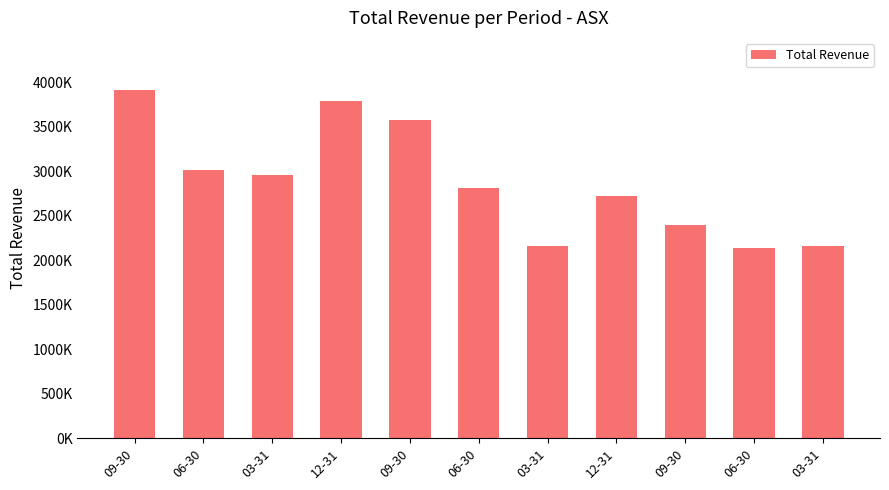

Are the bars horizontal?

No